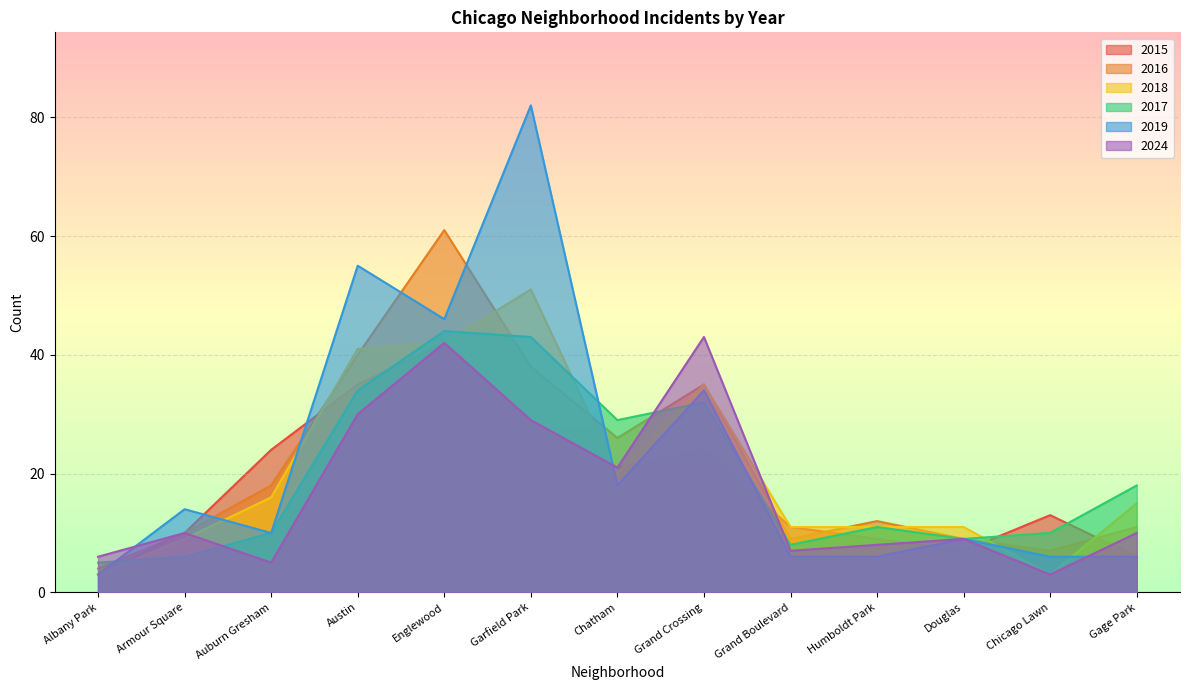

How many interior local peaks does the 2018 series have?

2